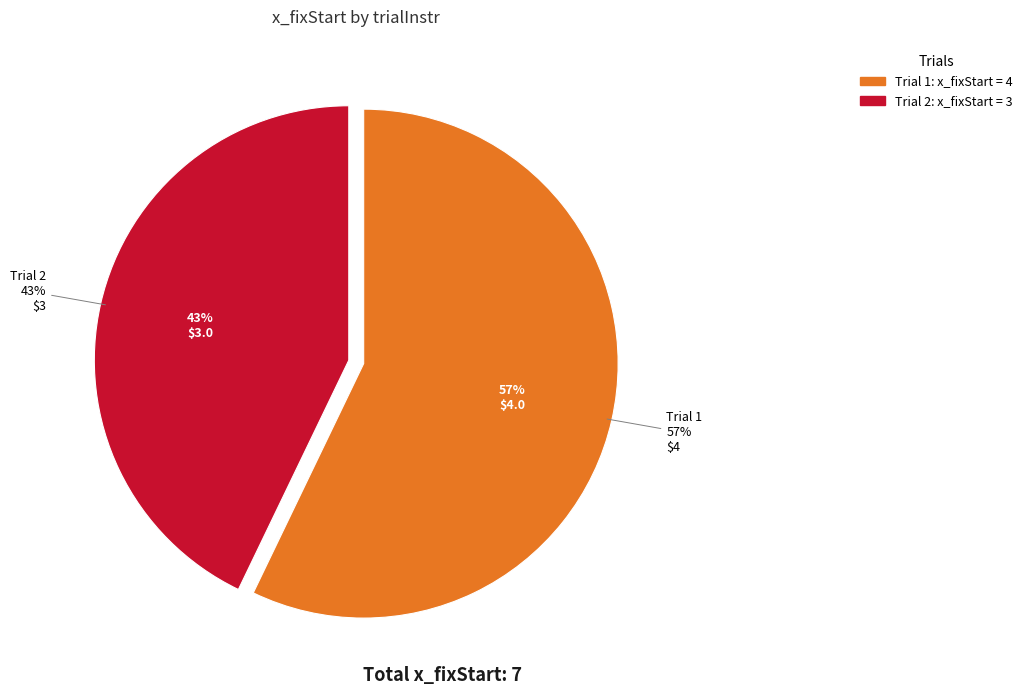

Is it true that 1 is 68% of the pie?

False